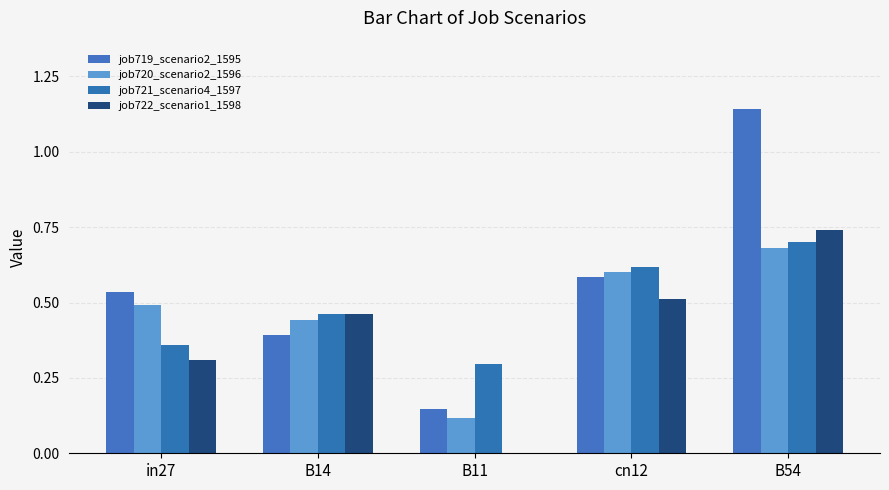

List the series in order of their peak value, highest first.

job719_scenario2_1595, job722_scenario1_1598, job721_scenario4_1597, job720_scenario2_1596